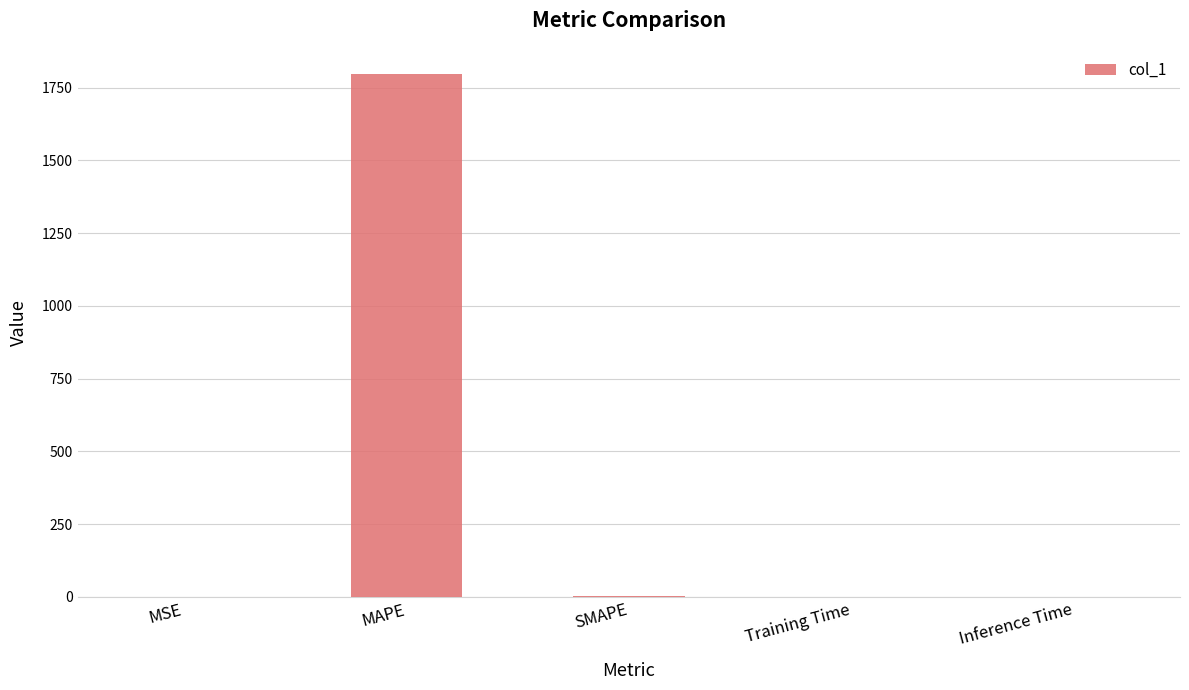

What is the maximum value shown in the chart?

1797.3